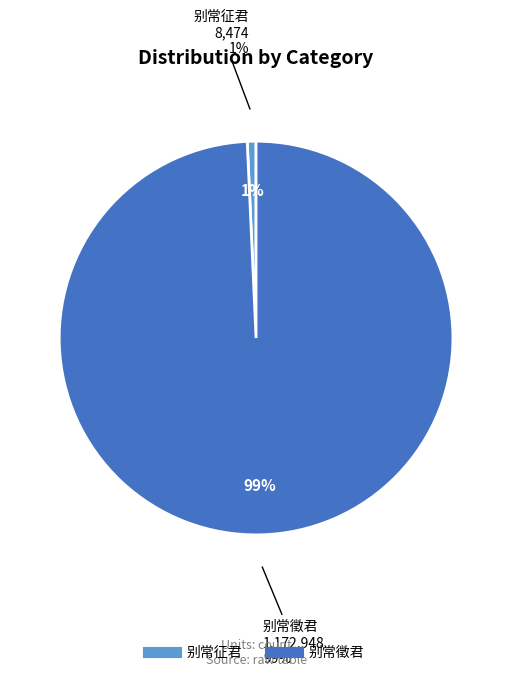

What percentage is NOT represented by 别常征君?

99.3%